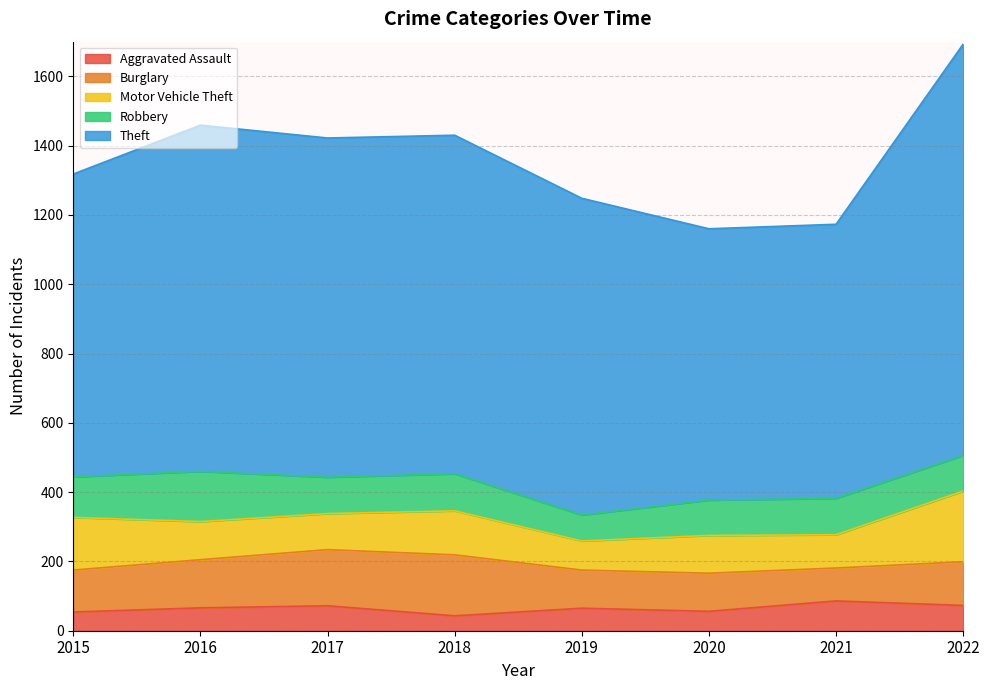

What is the sum of all Burglary values?

1039